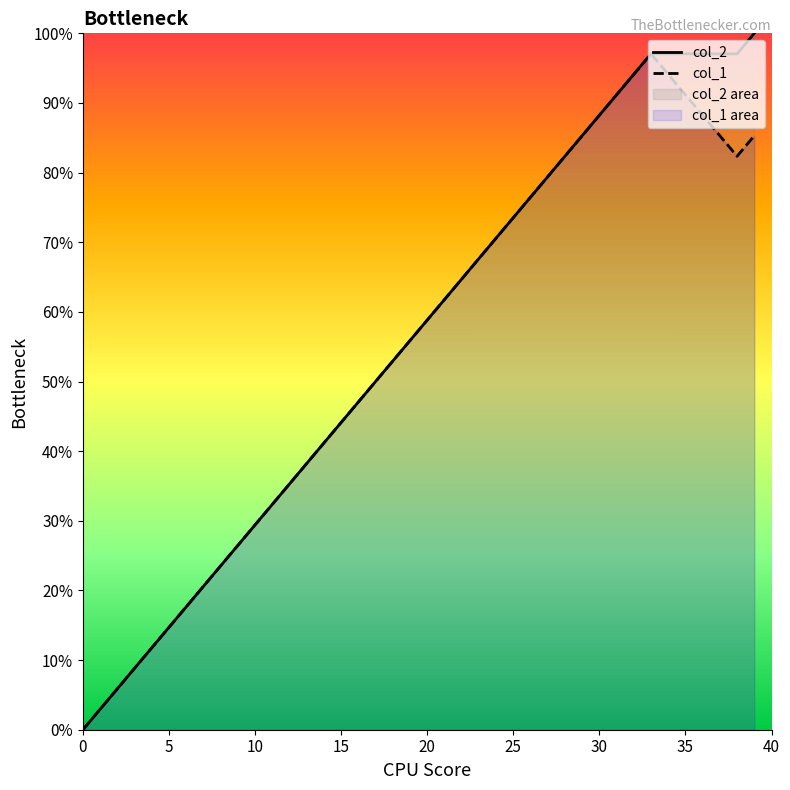

Reading right to left, what are all the values shown in this chart?

col_2: 1.0	1.0	1.0	1.0	1.0	1.0	1.0	0.9	0.9	0.9	0.9	0.8	0.8	0.8	0.7	0.7	0.7	0.6	0.6	0.6	0.6	0.5	0.5	0.5	0.4	0.4	0.4	0.4	0.3	0.3	0.3	0.2	0.2	0.2	0.1	0.1	0.1	0.1	0.0	0.0
col_1: 0.9	0.8	0.9	0.9	0.9	0.9	1.0	0.9	0.9	0.9	0.9	0.8	0.8	0.8	0.7	0.7	0.7	0.6	0.6	0.6	0.6	0.5	0.5	0.5	0.4	0.4	0.4	0.4	0.3	0.3	0.3	0.2	0.2	0.2	0.1	0.1	0.1	0.1	0.0	0.0